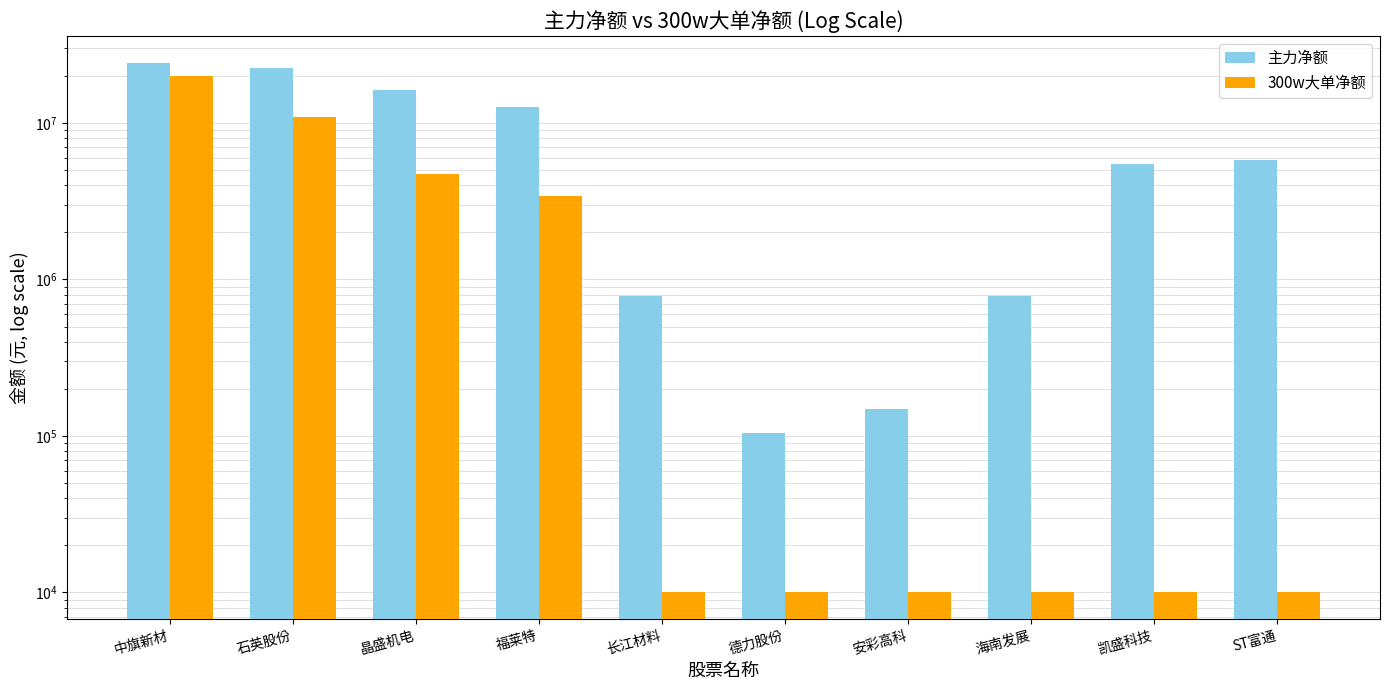

Which has a higher value, 石英股份 or 海南发展?

石英股份